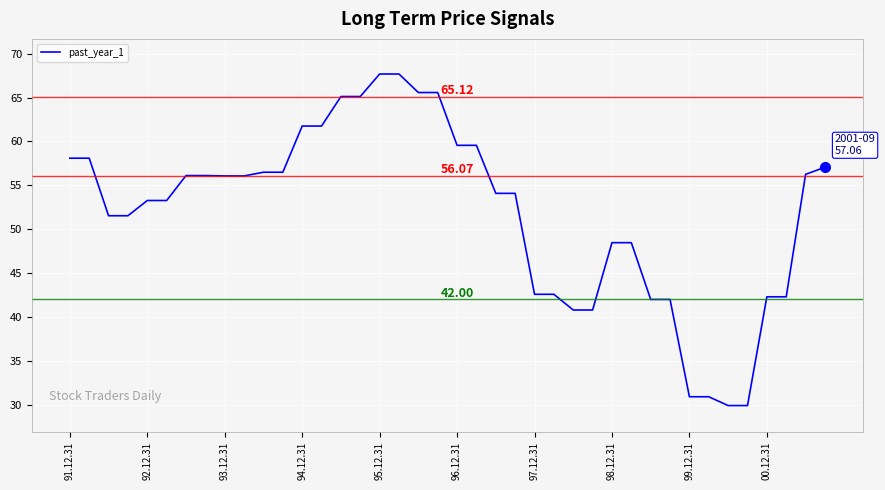

What is the difference between the maximum and minimum values?

37.8